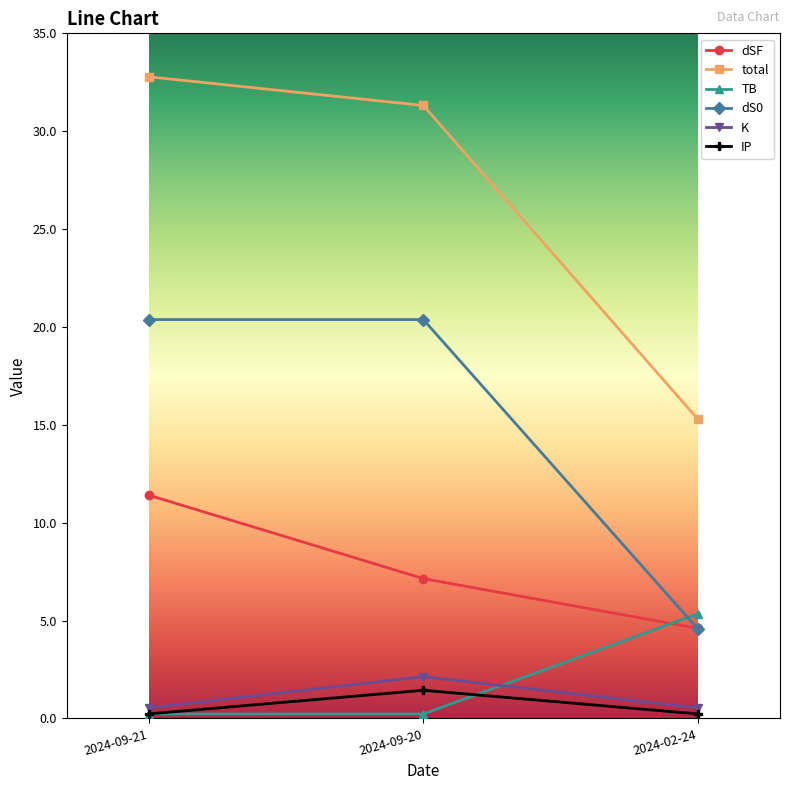

What is the lowest value of the dSF series?

4.6